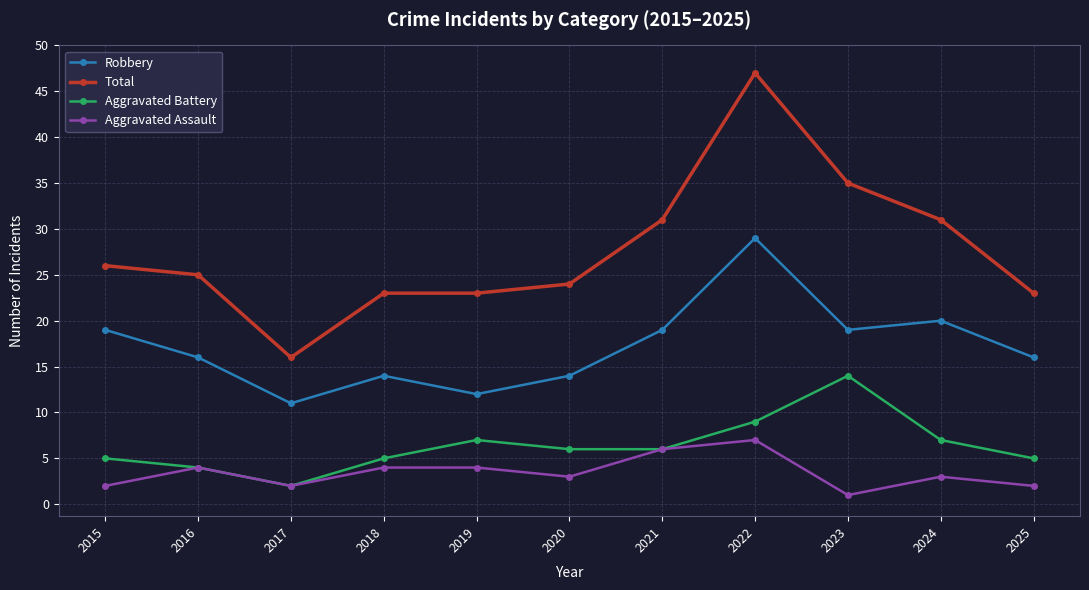

Reading right to left, transcribe all the data shown in this chart.

Robbery: 2025=16	2024=20	2023=19	2022=29	2021=19	2020=14	2019=12	2018=14	2017=11	2016=16	2015=19
Total: 2025=23	2024=31	2023=35	2022=47	2021=31	2020=24	2019=23	2018=23	2017=16	2016=25	2015=26
Aggravated Battery: 2025=5	2024=7	2023=14	2022=9	2021=6	2020=6	2019=7	2018=5	2017=2	2016=4	2015=5
Aggravated Assault: 2025=2	2024=3	2023=1	2022=7	2021=6	2020=3	2019=4	2018=4	2017=2	2016=4	2015=2